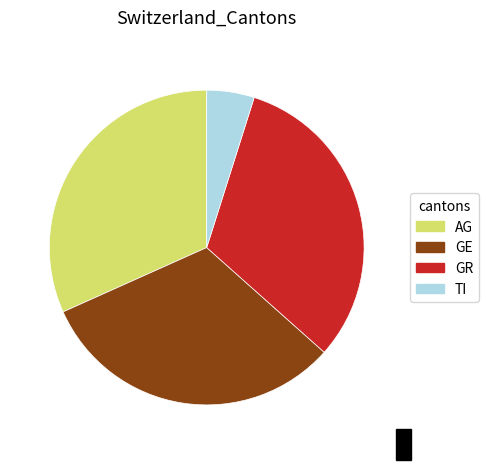

What is the smallest slice in the pie chart?

TI